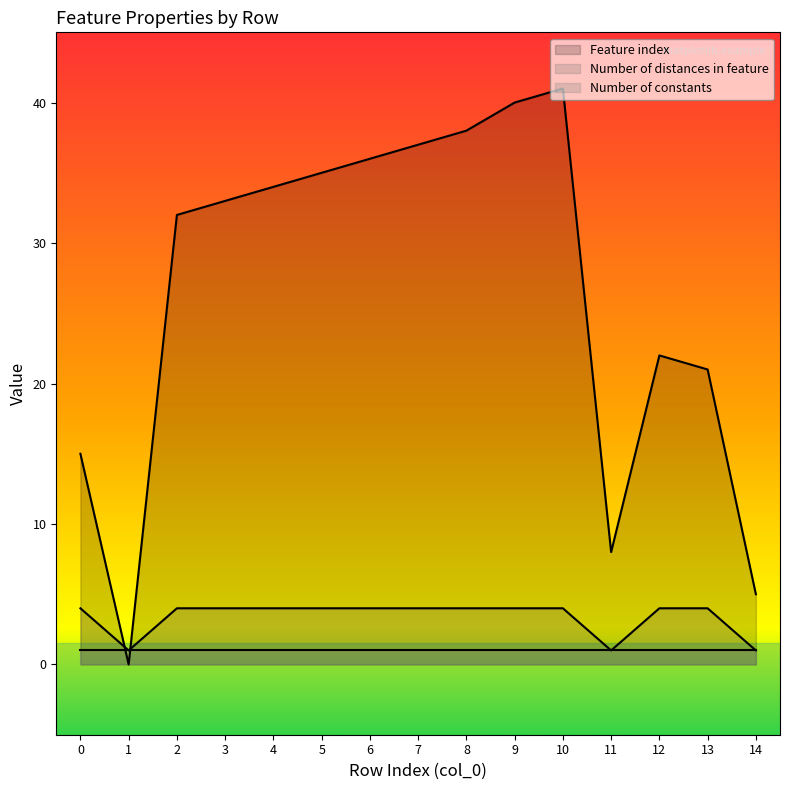

How many values in Feature index are above zero?

14